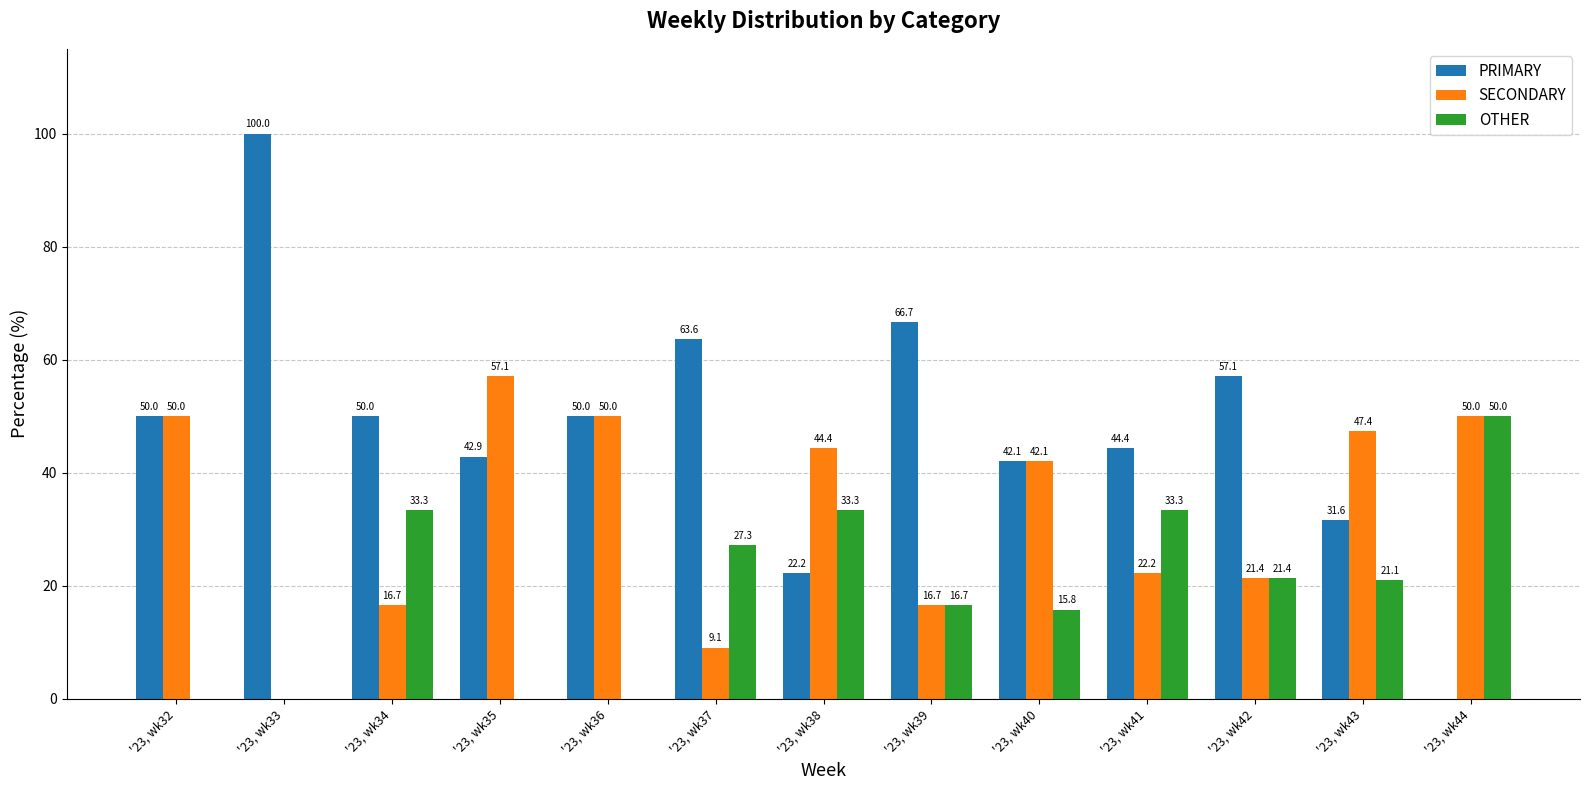

Which category has the highest value across all series?

'23, wk33